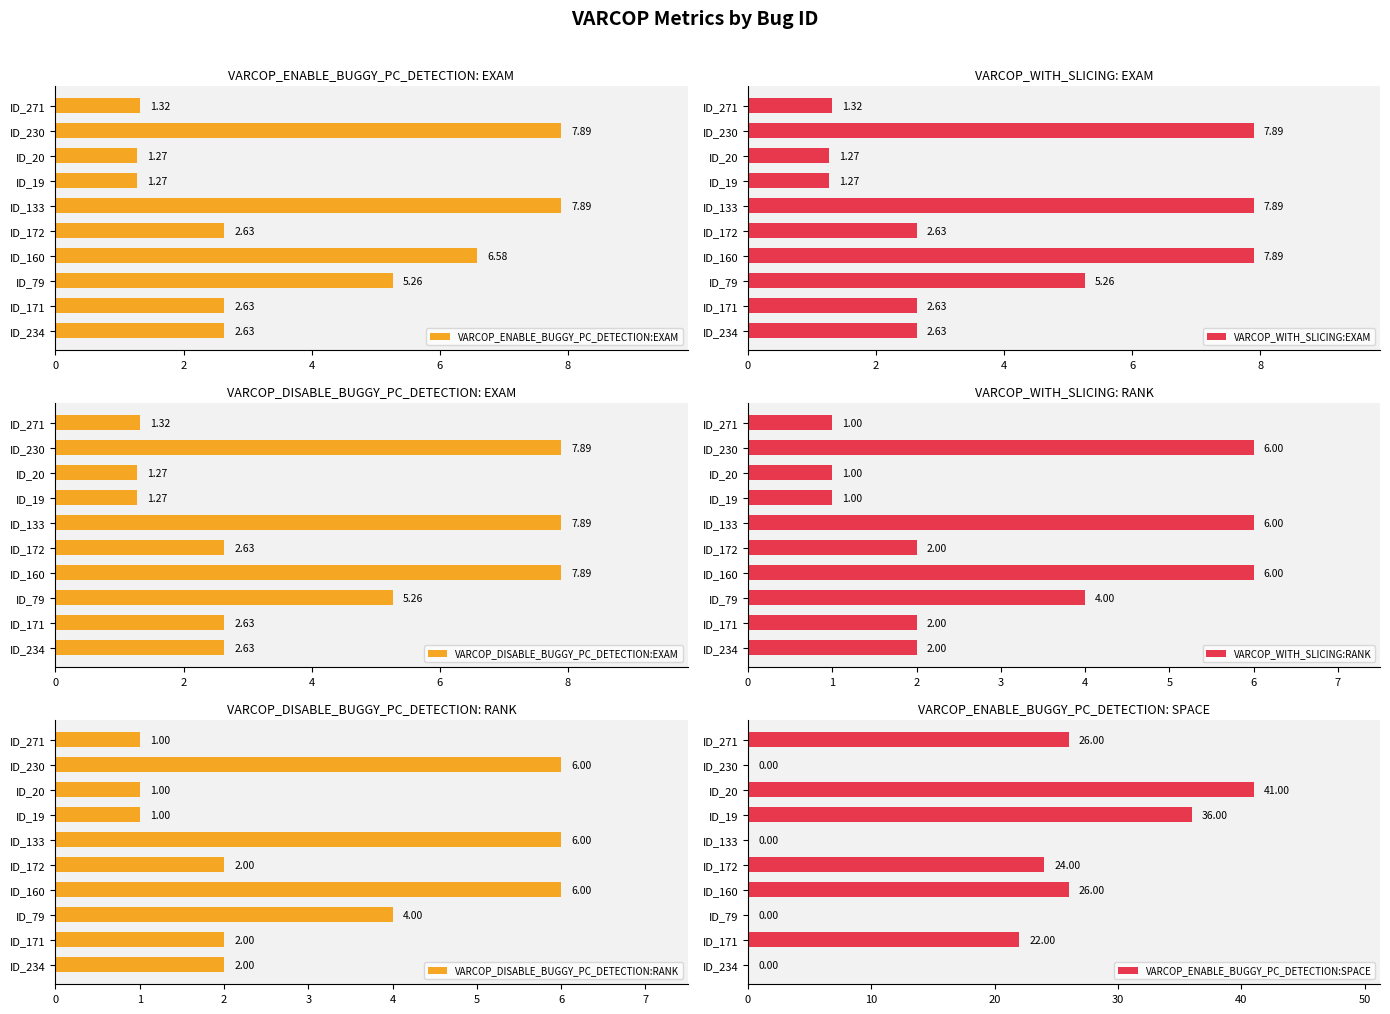

What is the average value of the VARCOP_ENABLE_BUGGY_PC_DETECTION:EXAM series?

3.9